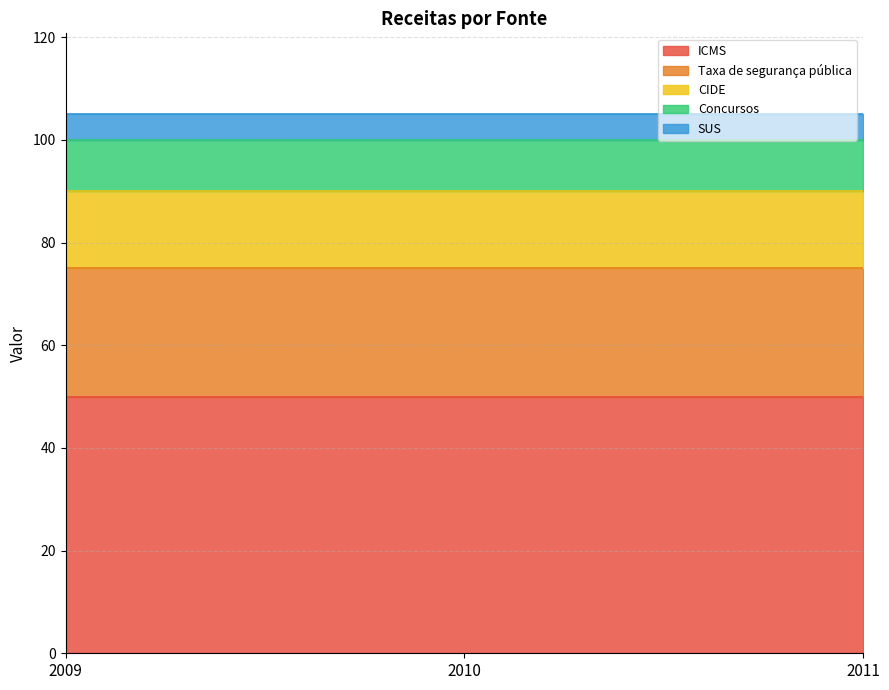

What is the difference between the highest and lowest values at 2010?

45